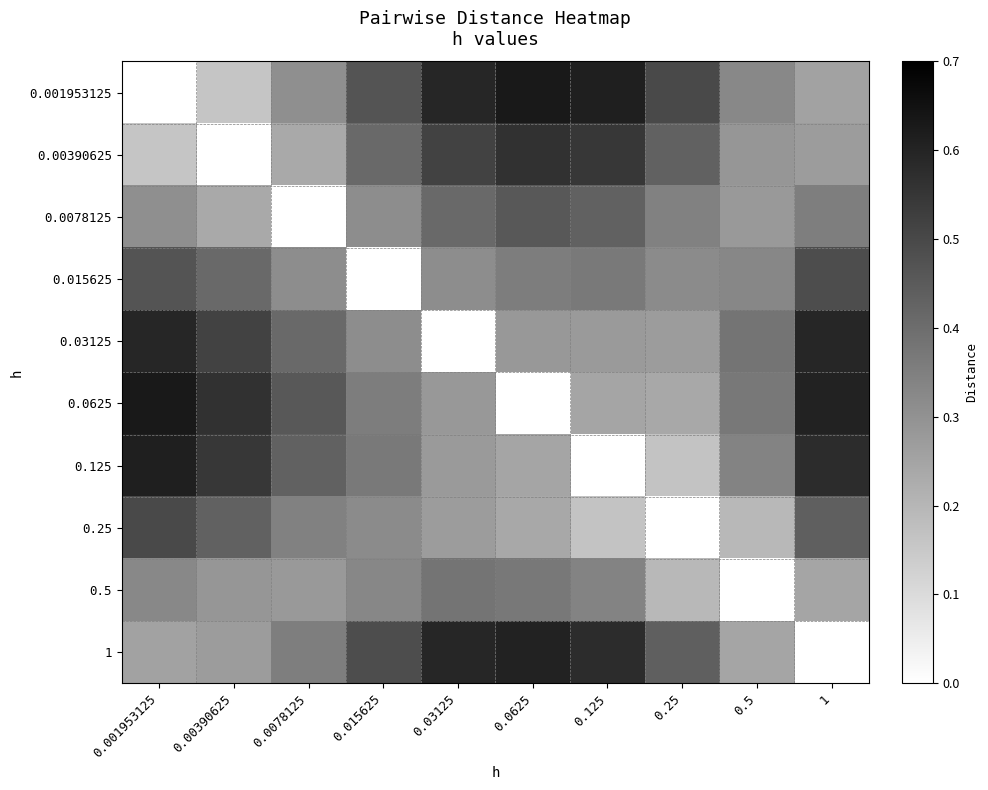

Reading right to left, list all the values displayed in this chart.

0.001953125: 1=0.3	0.5=0.3	0.25=0.5	0.125=0.6	0.0625=0.6	0.03125=0.6	0.015625=0.5	0.0078125=0.3	0.00390625=0.2	0.001953125=0.0
0.00390625: 1=0.3	0.5=0.3	0.25=0.4	0.125=0.5	0.0625=0.6	0.03125=0.5	0.015625=0.4	0.0078125=0.2	0.00390625=0.0	0.001953125=0.2
0.0078125: 1=0.4	0.5=0.3	0.25=0.3	0.125=0.4	0.0625=0.5	0.03125=0.4	0.015625=0.3	0.0078125=0.0	0.00390625=0.2	0.001953125=0.3
0.015625: 1=0.5	0.5=0.3	0.25=0.3	0.125=0.4	0.0625=0.4	0.03125=0.3	0.015625=0.0	0.0078125=0.3	0.00390625=0.4	0.001953125=0.5
0.03125: 1=0.6	0.5=0.4	0.25=0.3	0.125=0.3	0.0625=0.3	0.03125=0.0	0.015625=0.3	0.0078125=0.4	0.00390625=0.5	0.001953125=0.6
0.0625: 1=0.6	0.5=0.4	0.25=0.2	0.125=0.2	0.0625=0.0	0.03125=0.3	0.015625=0.4	0.0078125=0.5	0.00390625=0.6	0.001953125=0.6
0.125: 1=0.6	0.5=0.3	0.25=0.2	0.125=0.0	0.0625=0.2	0.03125=0.3	0.015625=0.4	0.0078125=0.4	0.00390625=0.5	0.001953125=0.6
0.25: 1=0.4	0.5=0.2	0.25=0.0	0.125=0.2	0.0625=0.2	0.03125=0.3	0.015625=0.3	0.0078125=0.3	0.00390625=0.4	0.001953125=0.5
0.5: 1=0.2	0.5=0.0	0.25=0.2	0.125=0.3	0.0625=0.4	0.03125=0.4	0.015625=0.3	0.0078125=0.3	0.00390625=0.3	0.001953125=0.3
1: 1=0.0	0.5=0.2	0.25=0.4	0.125=0.6	0.0625=0.6	0.03125=0.6	0.015625=0.5	0.0078125=0.4	0.00390625=0.3	0.001953125=0.3